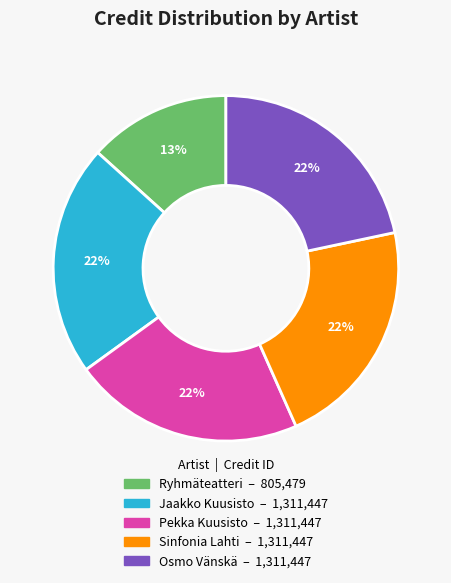

How many slices are in this pie chart?

5